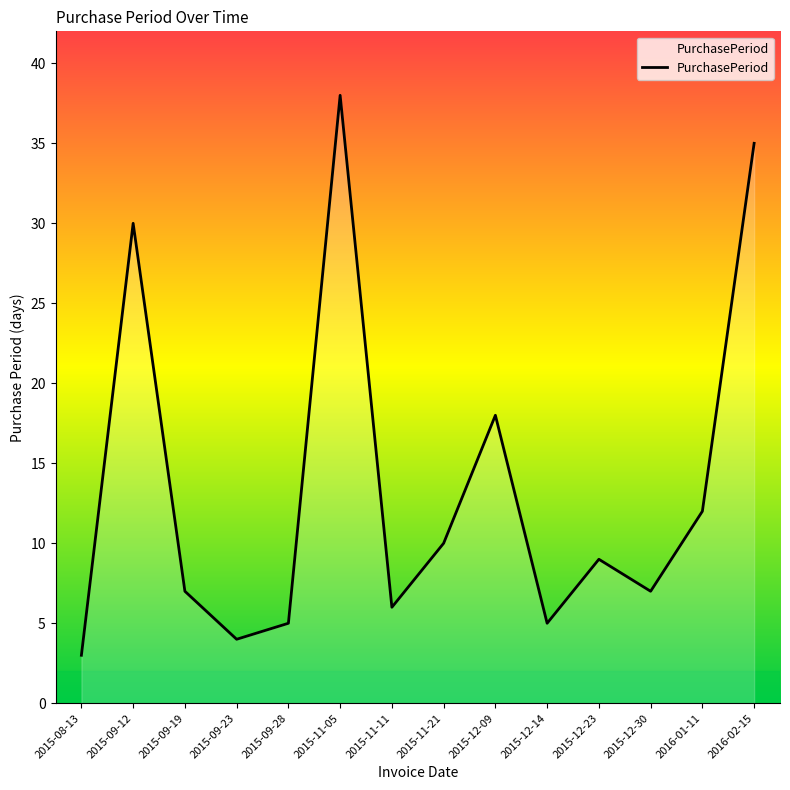

What is the difference between the maximum and minimum values?

35